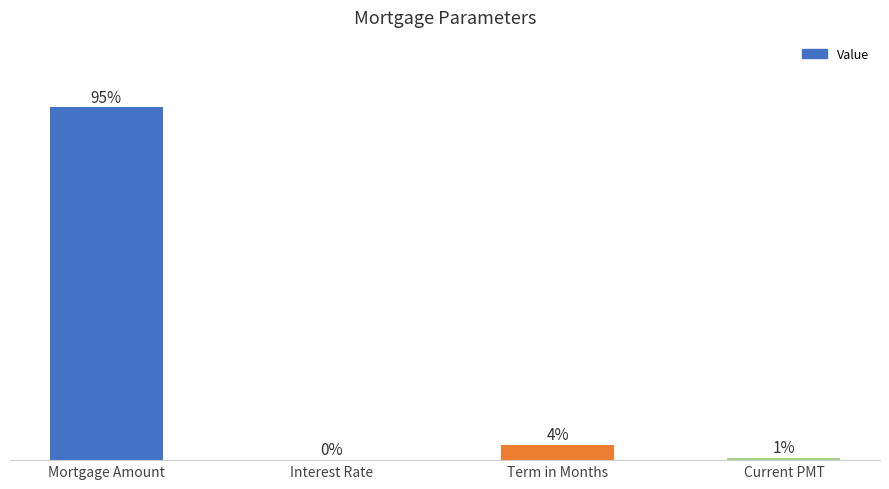

Between Term in Months and Mortgage Amount, which is larger?

Mortgage Amount